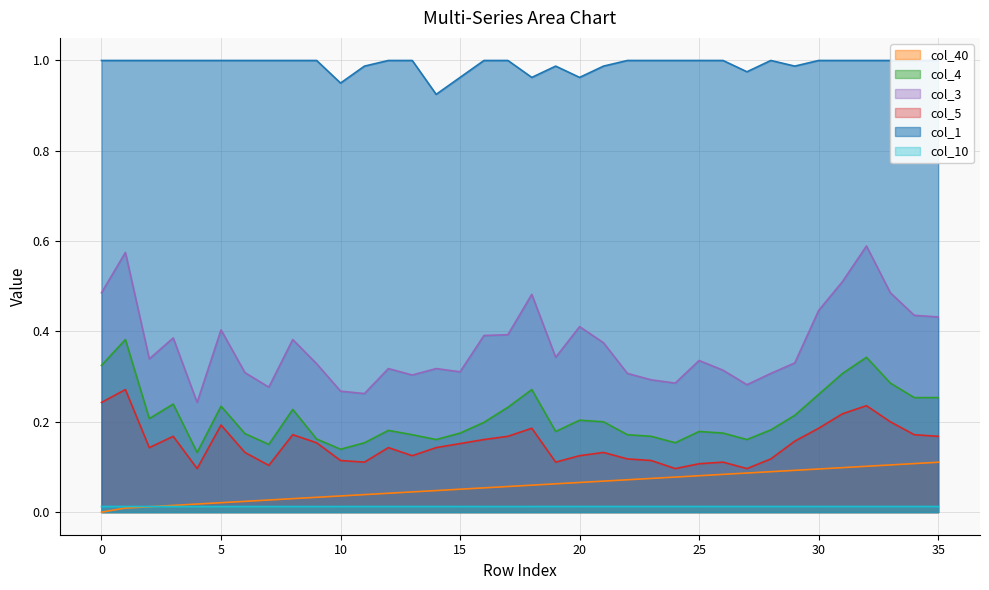

Which series has the largest total across all categories?

col_1